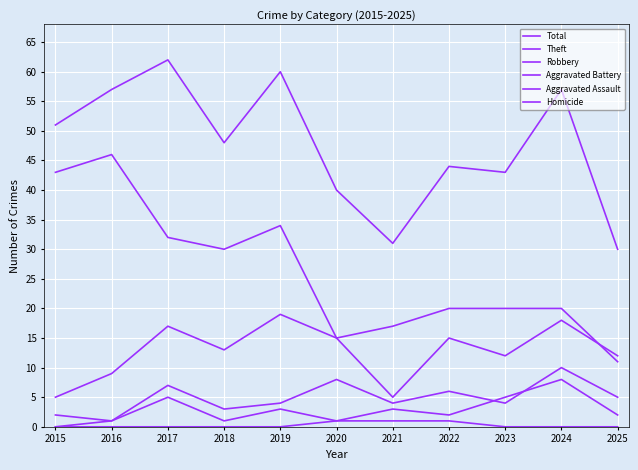

At which category is the sum across all series the highest?

2017